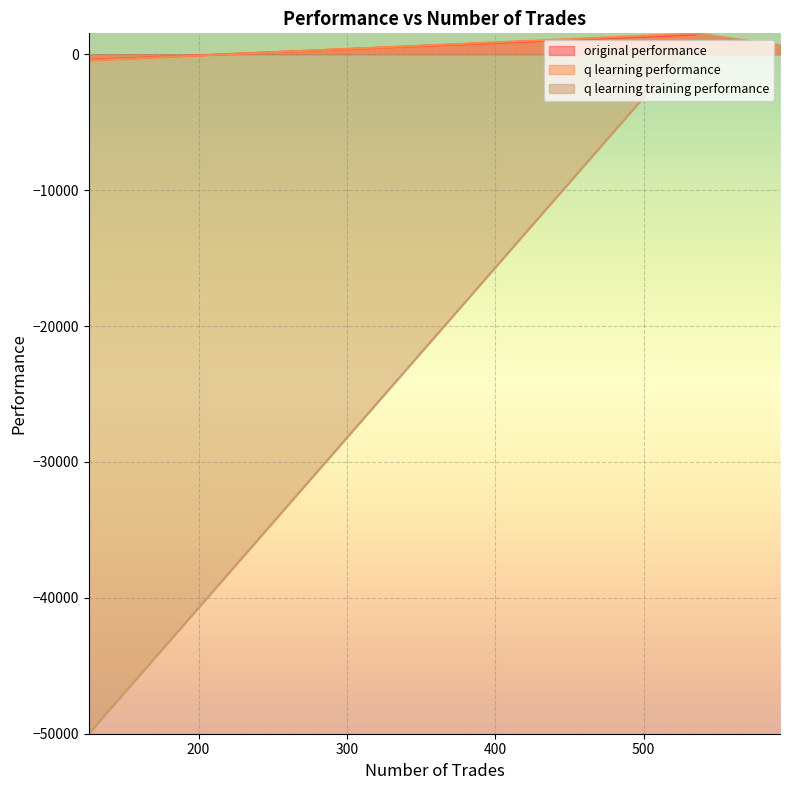

Which category has the highest value across all series?

537